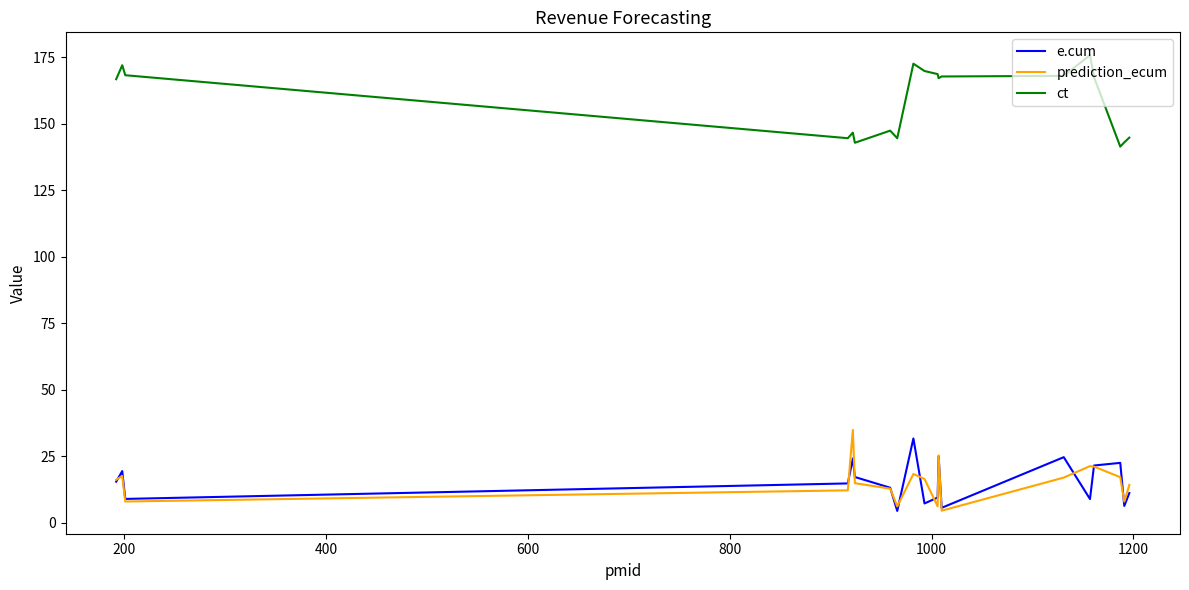

True or false: ct and prediction_ecum intersect in this chart.

False